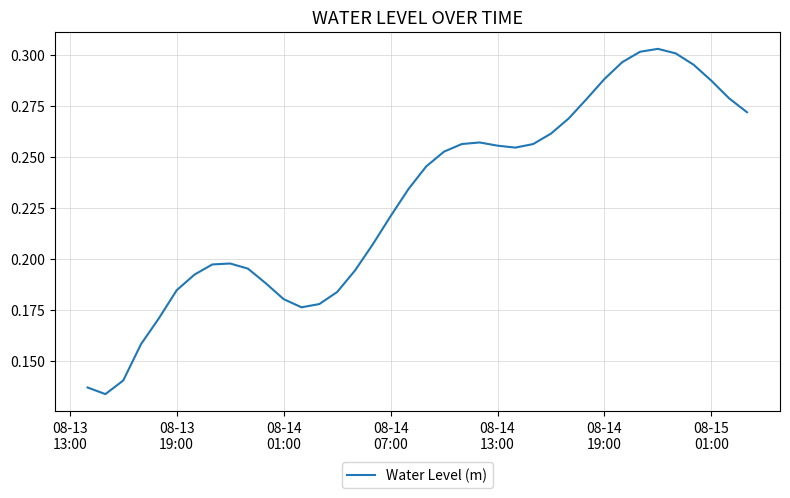

How many interior local valleys (lower than both neighbors) does the data have?

3